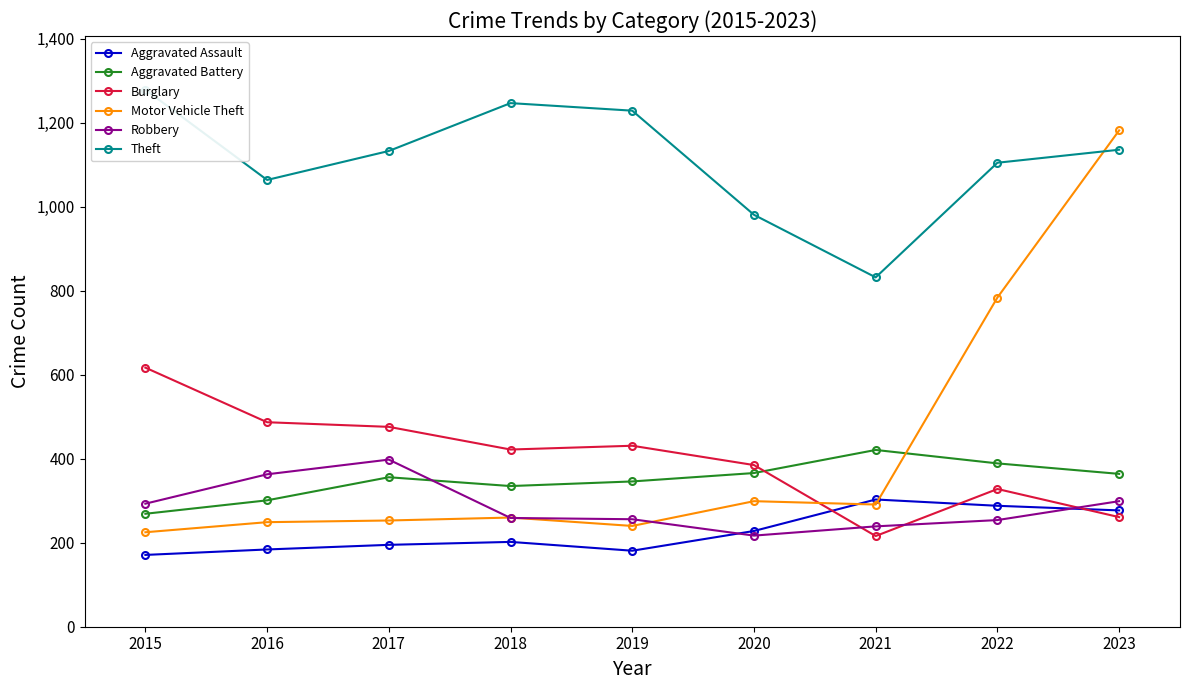

What is the average value of the Burglary series?

403